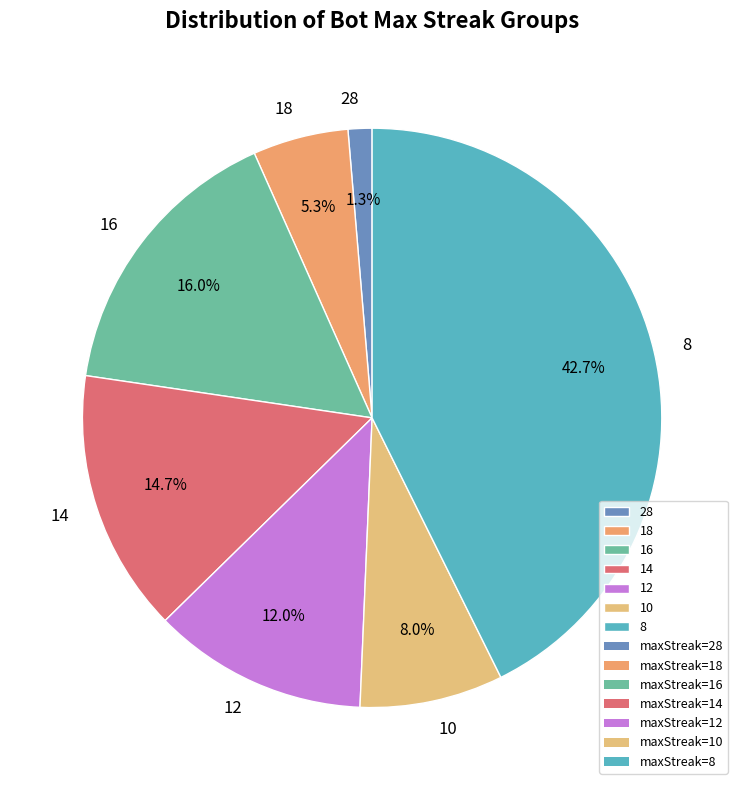

Is there a majority slice in this chart?

No